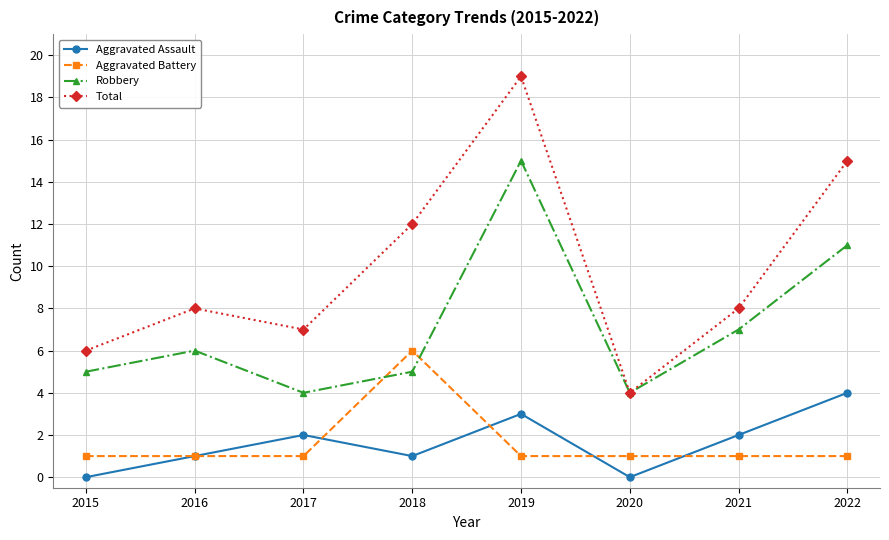

What is the difference between the maximum and second lowest values in the Aggravated Assault series?

4